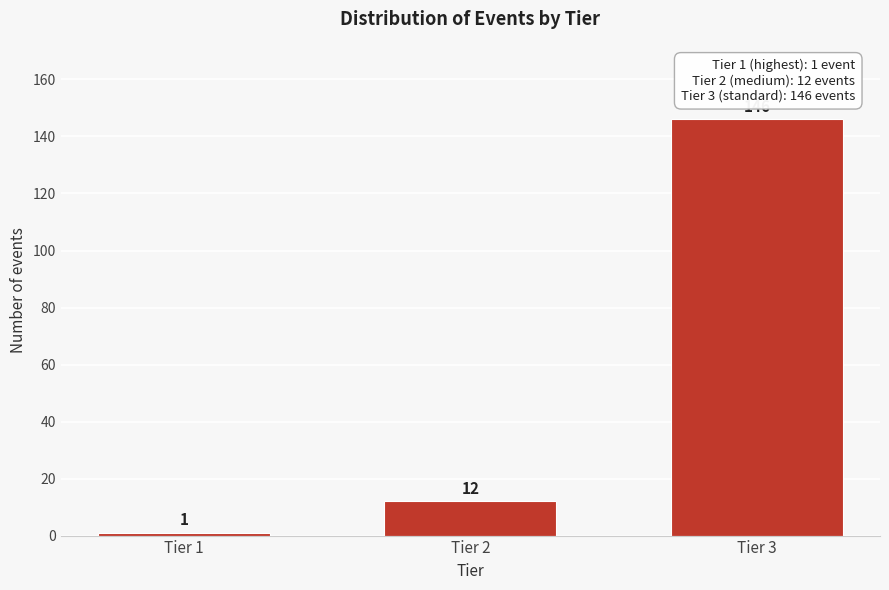

Reading right to left, extract all data points from this chart.

146	12	1